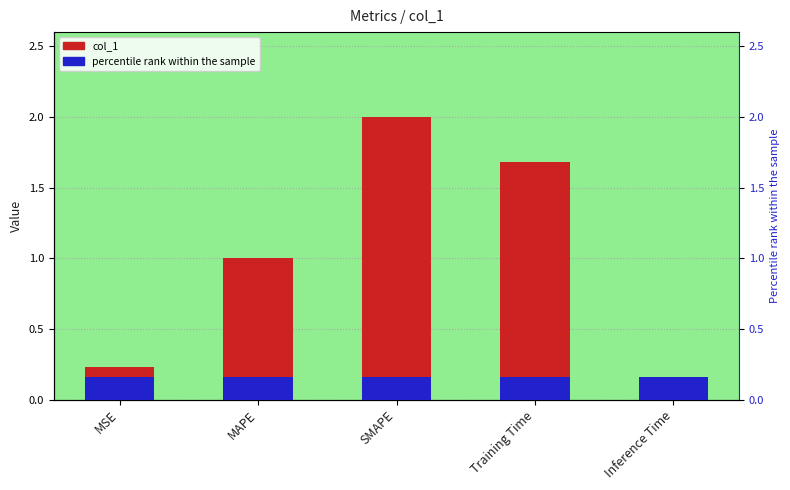

True or false: percentile rank within the sample has a value of 0.3 at MAPE.

False